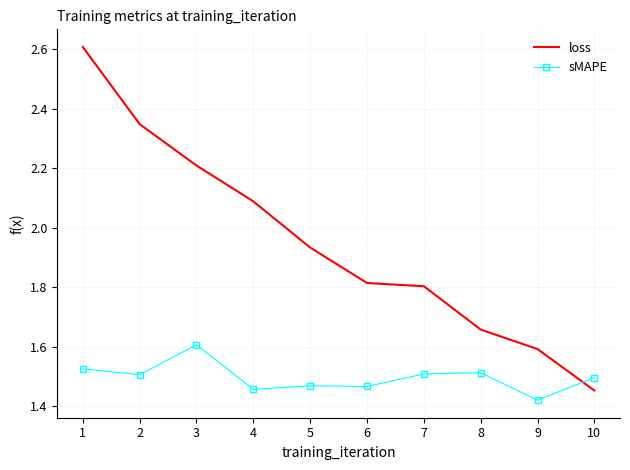

What is the greatest value displayed?

2.6